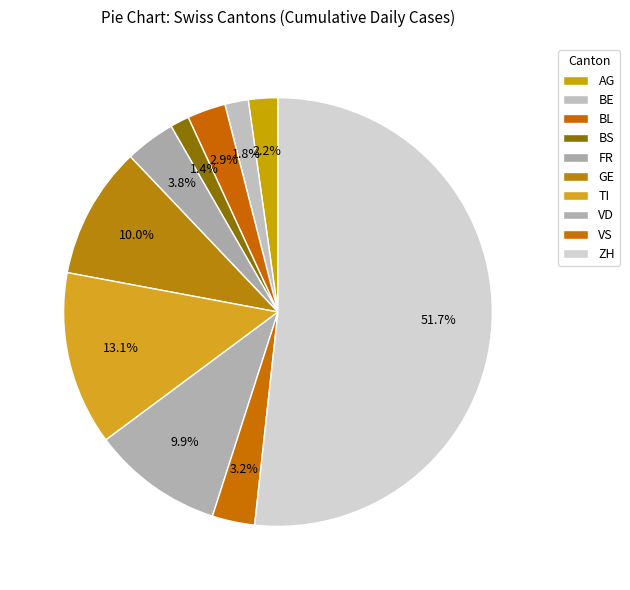

To the nearest percent, what is the difference between the BL and TI slice percentages?

10%